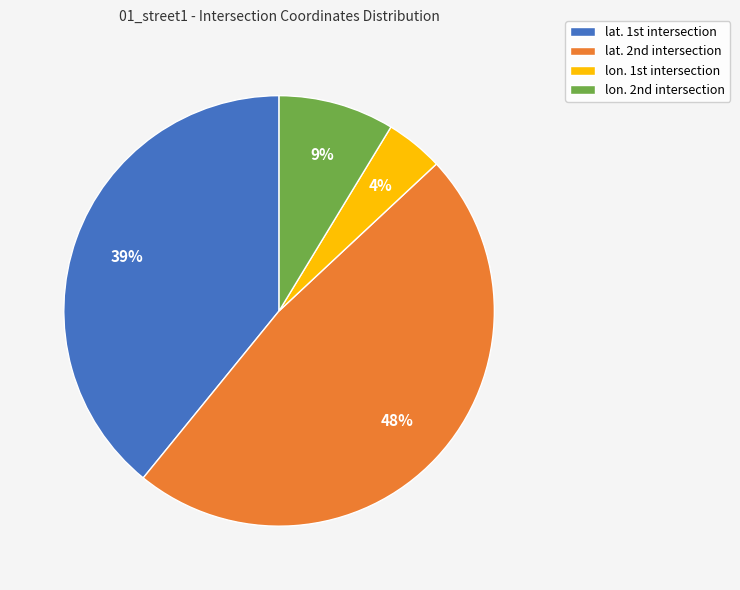

How many segments does this pie chart have?

4